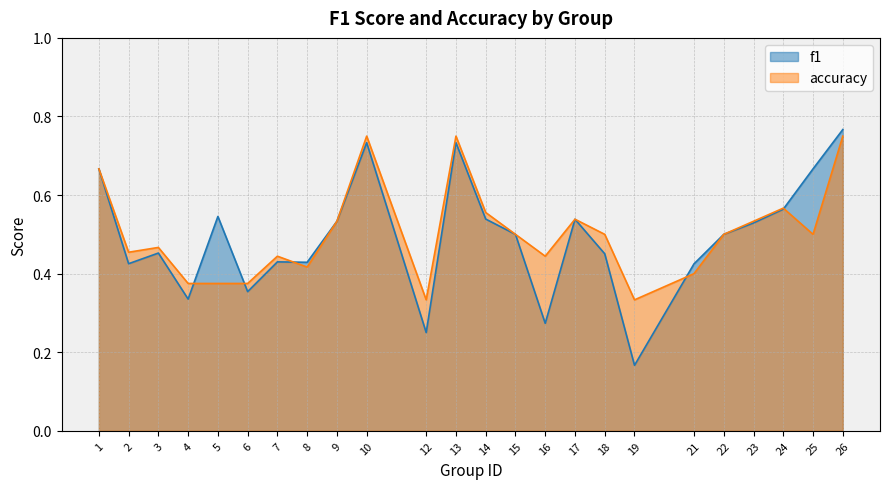

What value does the f1 series have at 15?

0.5